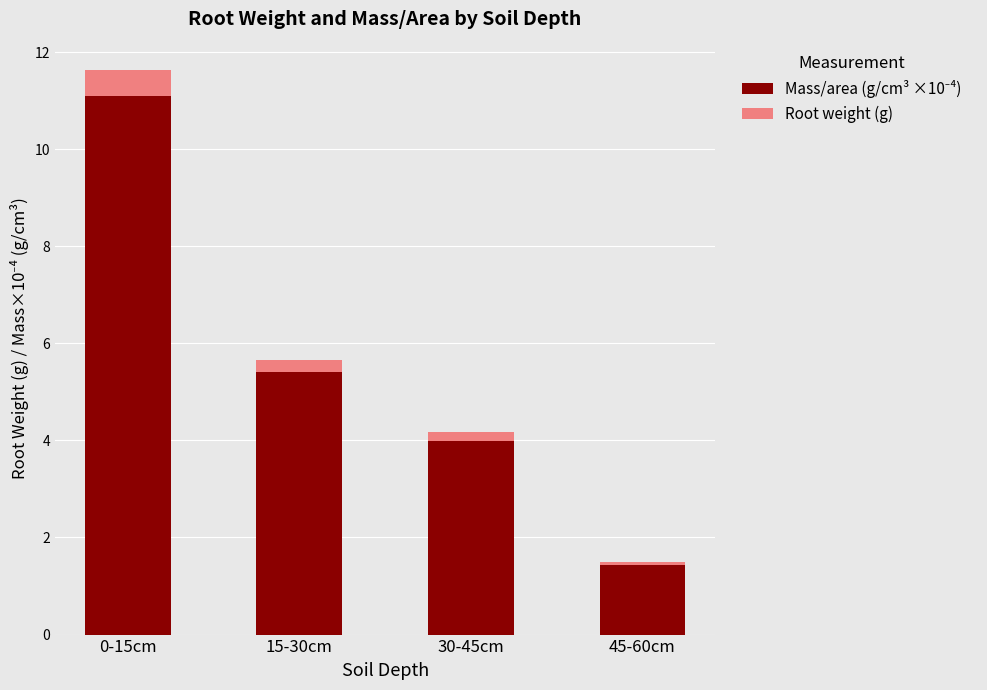

At which category is the sum across all series the highest?

0-15cm